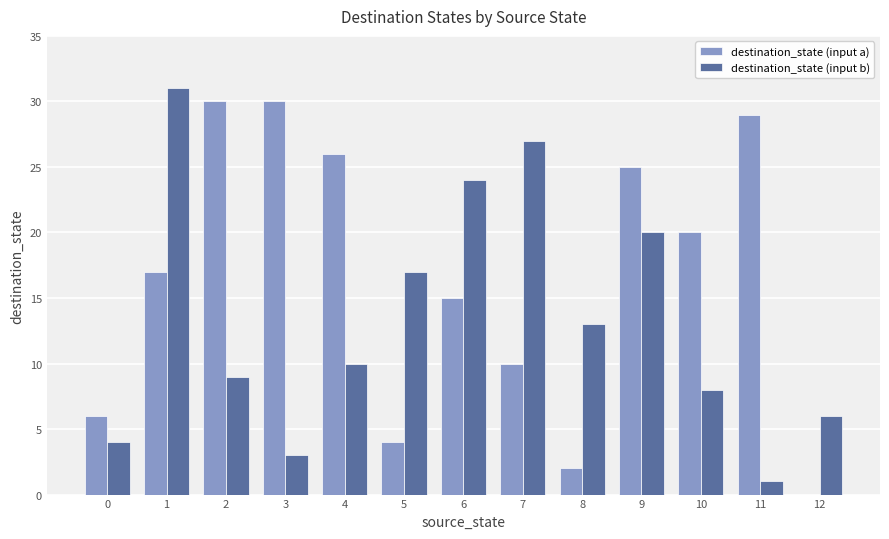

Is the value of destination_state (input b) at 11 greater than the value of destination_state (input a) at 2?

No